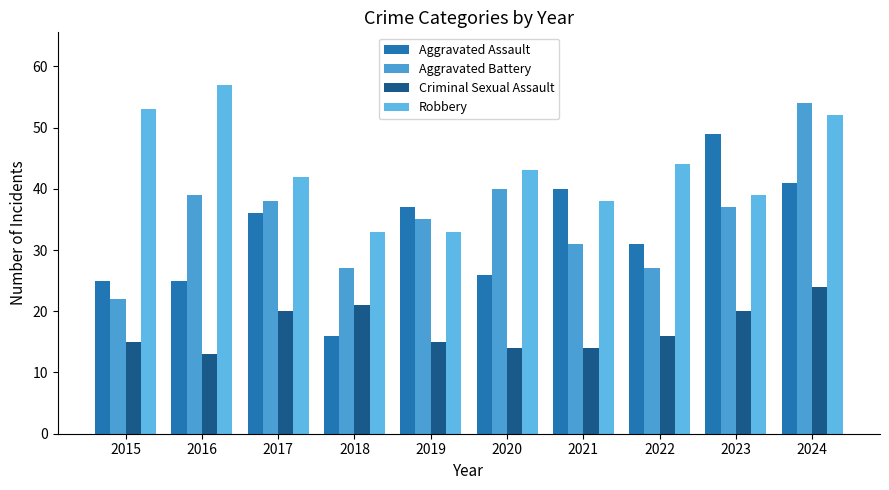

Does the chart contain stacked bars?

No